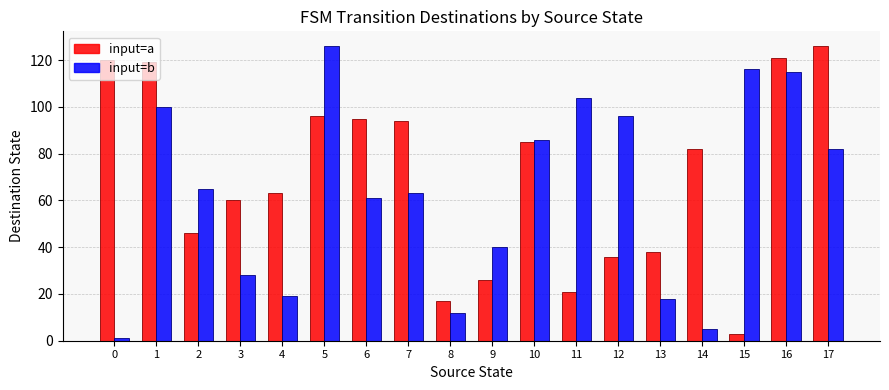

At which label does input=b first exceed 65?

1